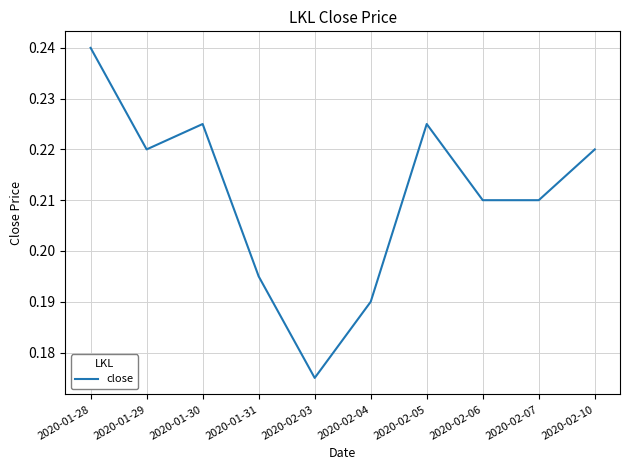

Between 2020-02-06 and 2020-02-10, which is larger?

2020-02-10